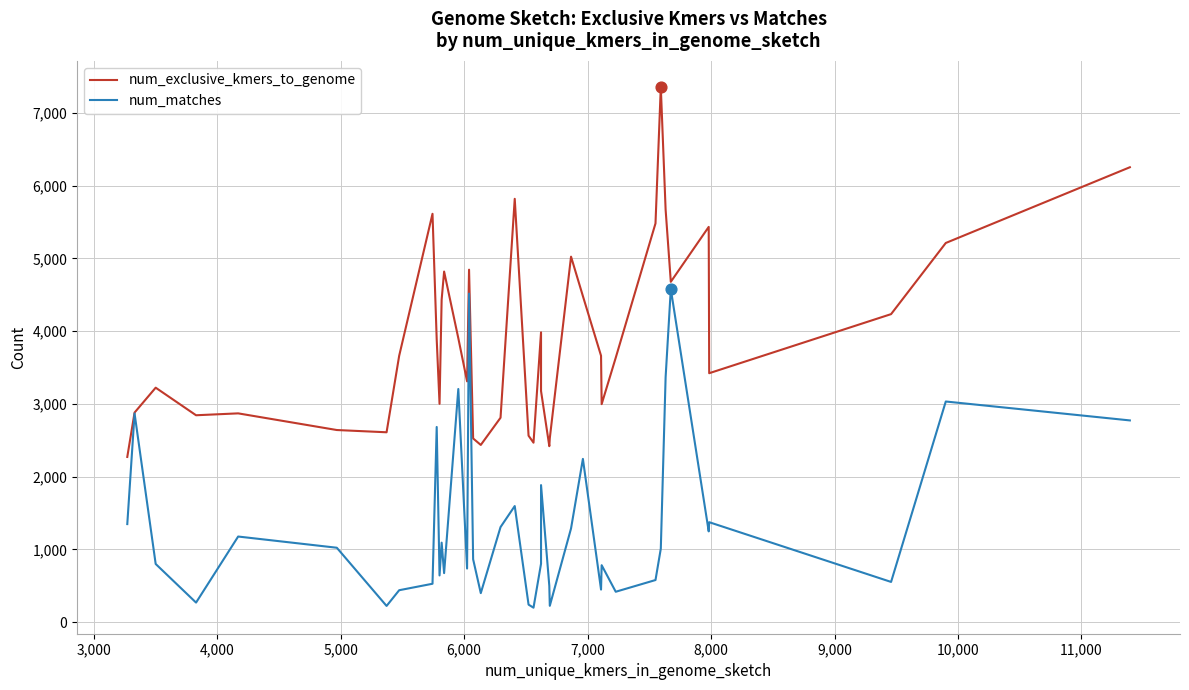

Which series contains the lowest Y value?

num_matches